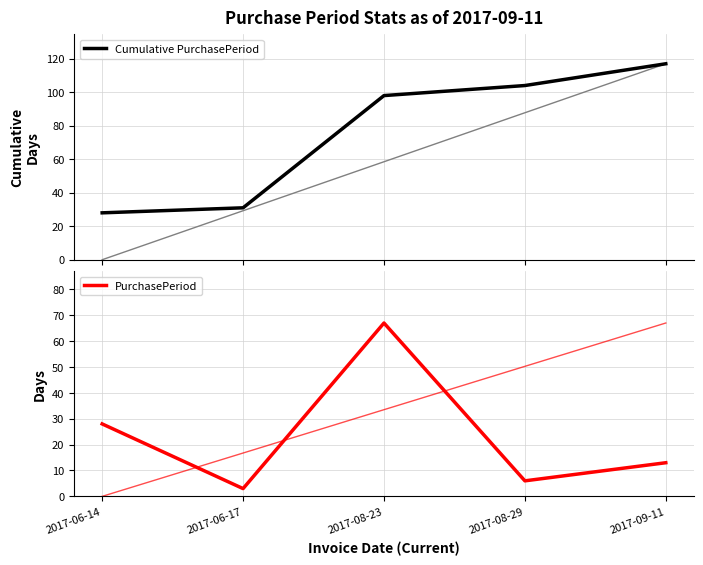

True or false: Cumulative PurchasePeriod and PurchasePeriod cross at least once.

False